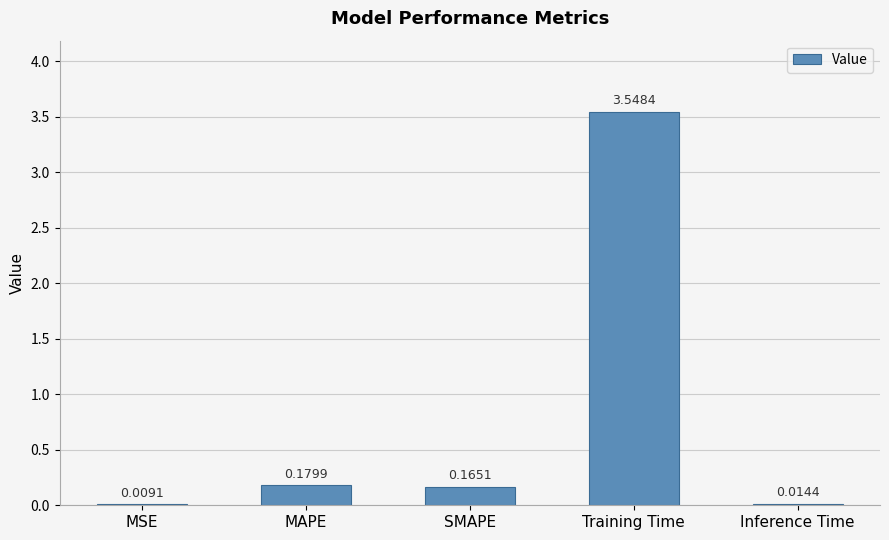

Which category has the highest value across all series?

Training Time